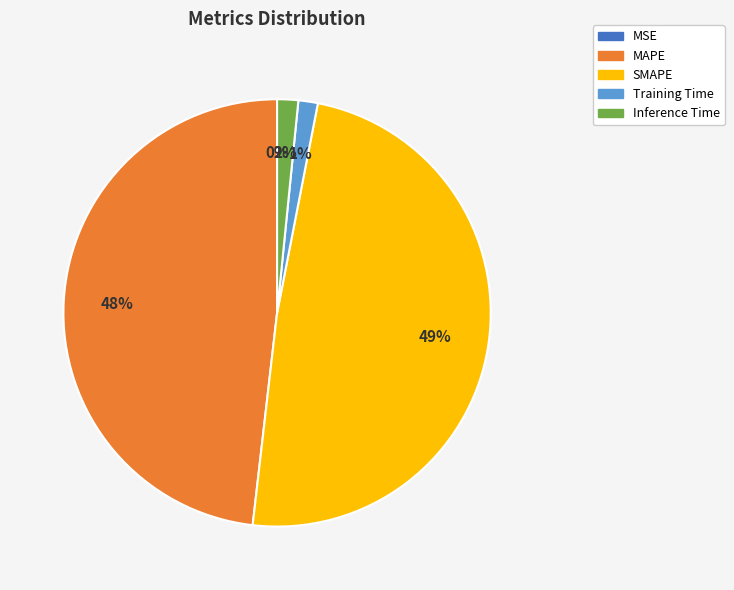

Is there any slice that represents more than half of the pie?

No